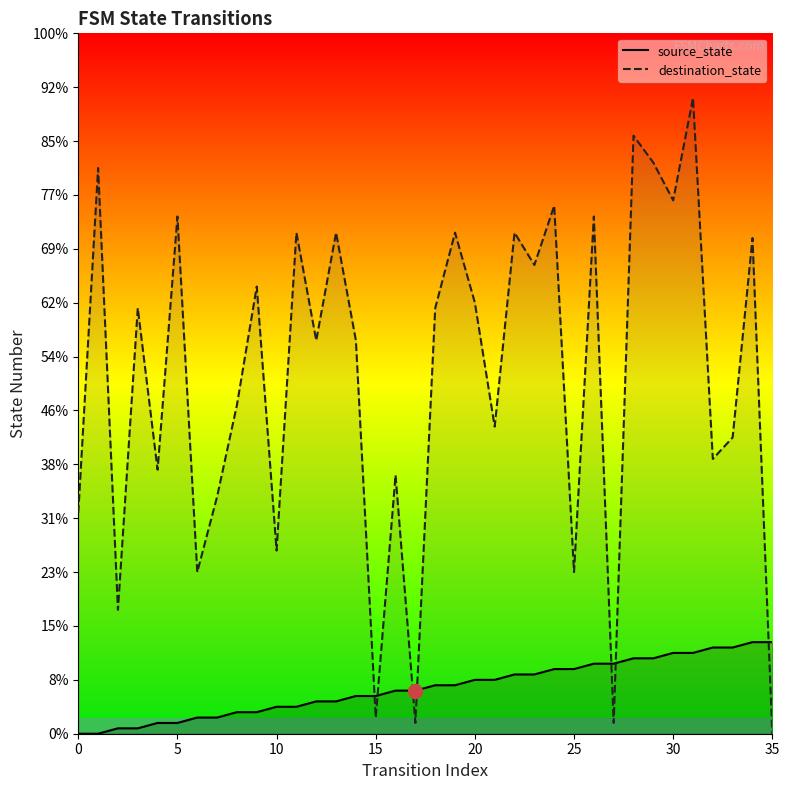

Which series has the largest range (max minus min)?

destination_state